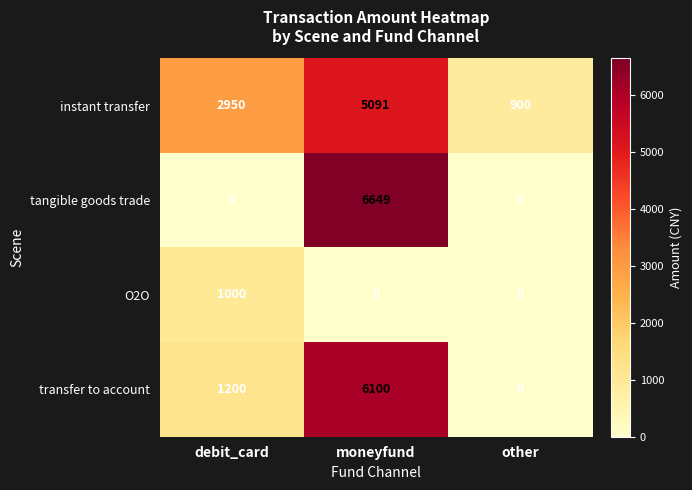

Which series has the largest total across all categories?

instant transfer